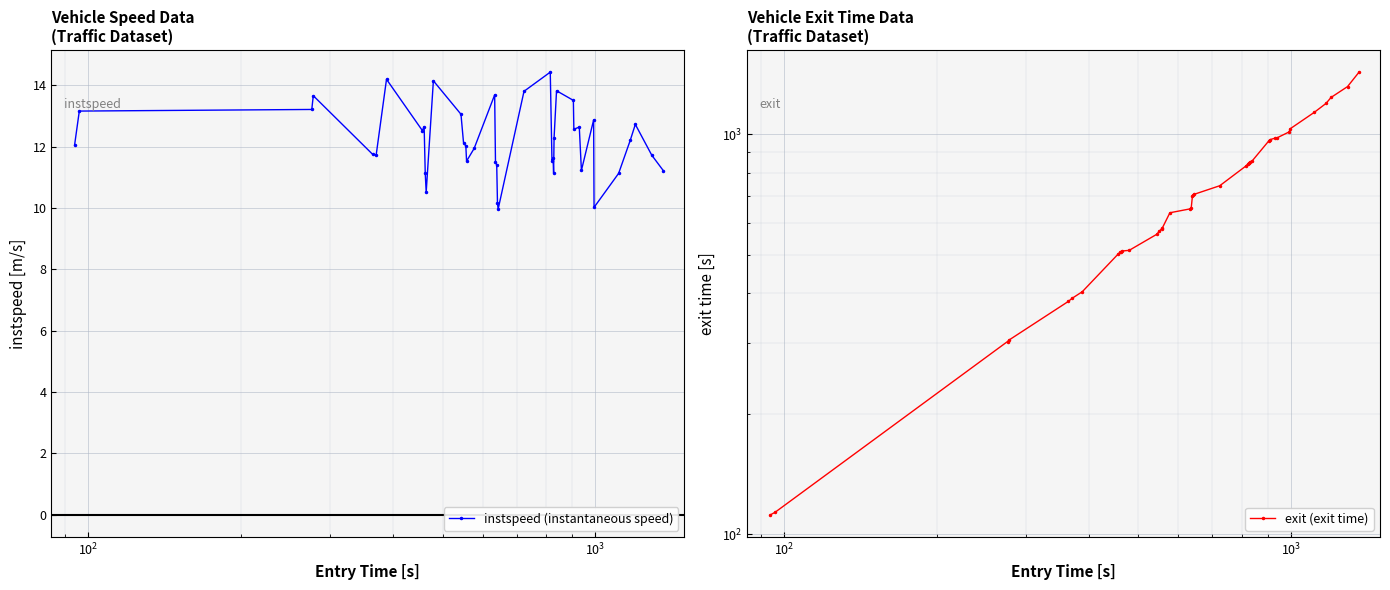

True or false: instspeed (instantaneous speed) and exit (exit time) cross at least once.

False